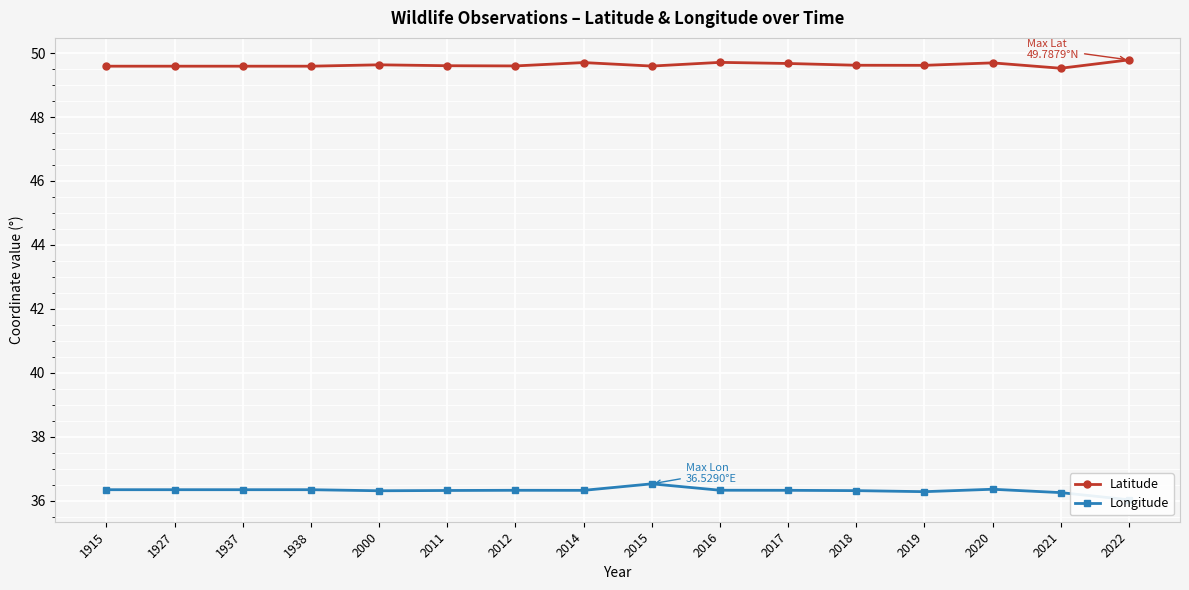

Read the Latitude value at 1938.

49.6